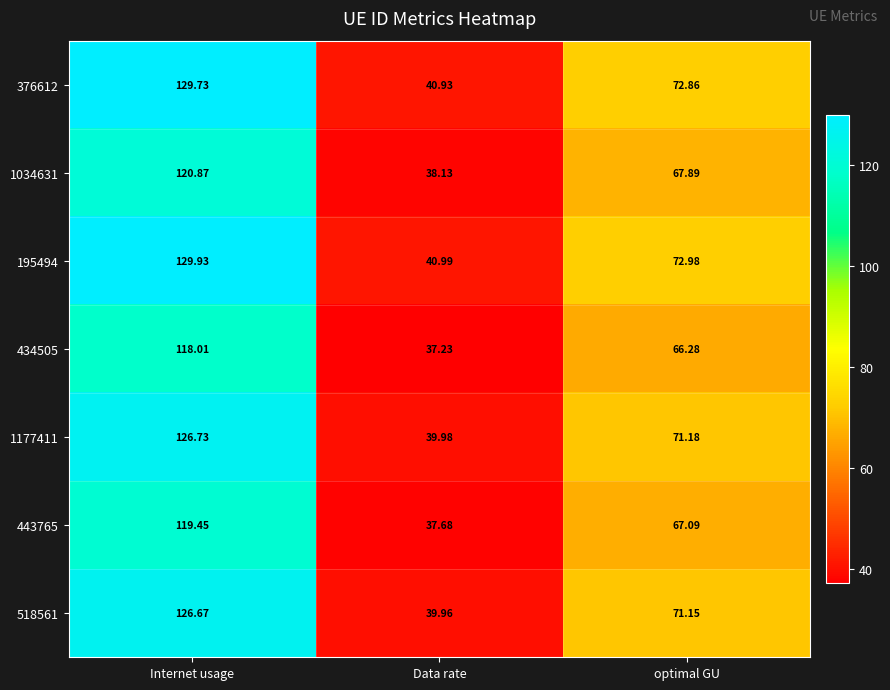

Which category has the highest value in the 1034631 series?

Internet usage